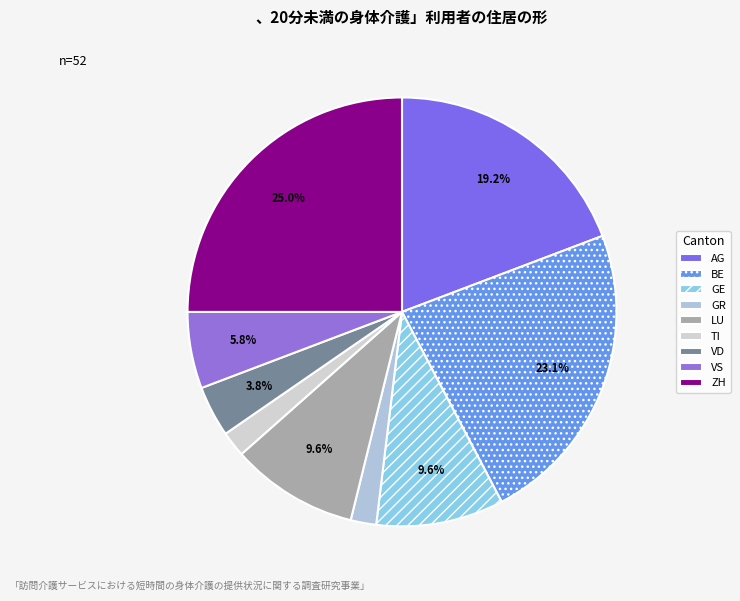

To the nearest percent, what is the difference between the GR and VD slice percentages?

2%